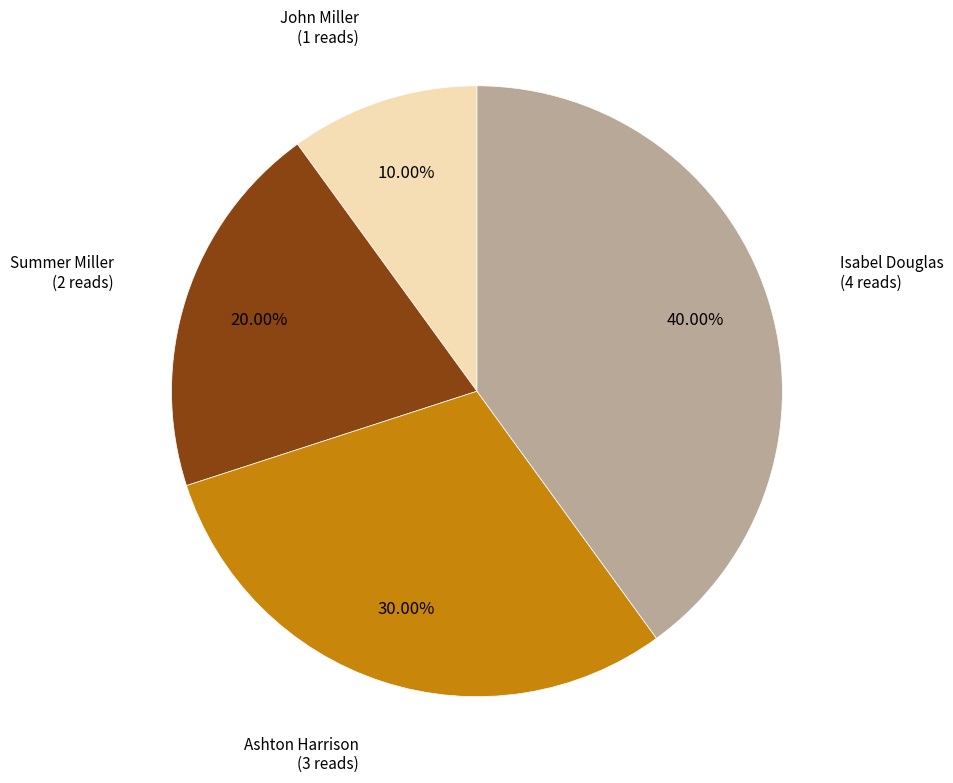

Does any single category account for the majority?

No